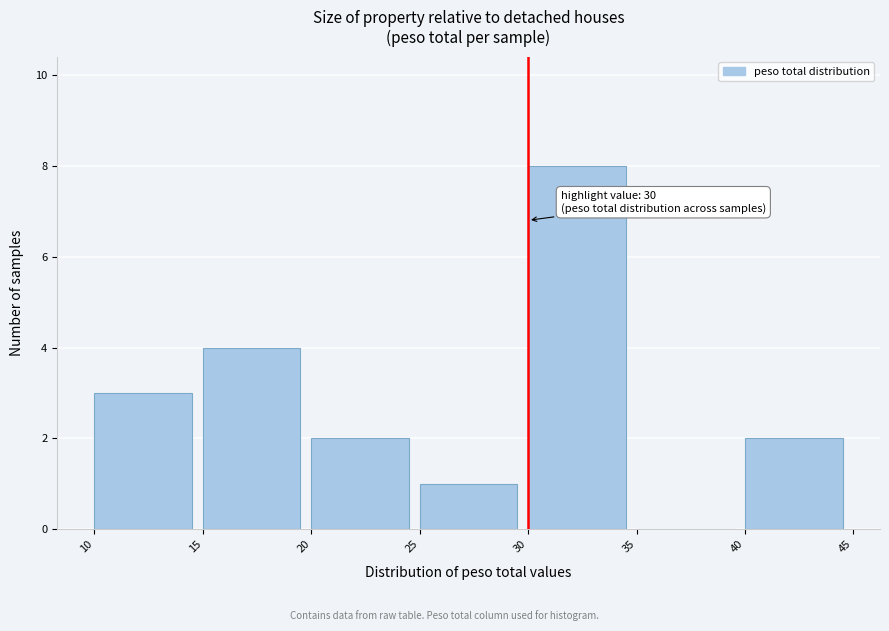

Which range on the x-axis has the tallest bar?

30 to 35